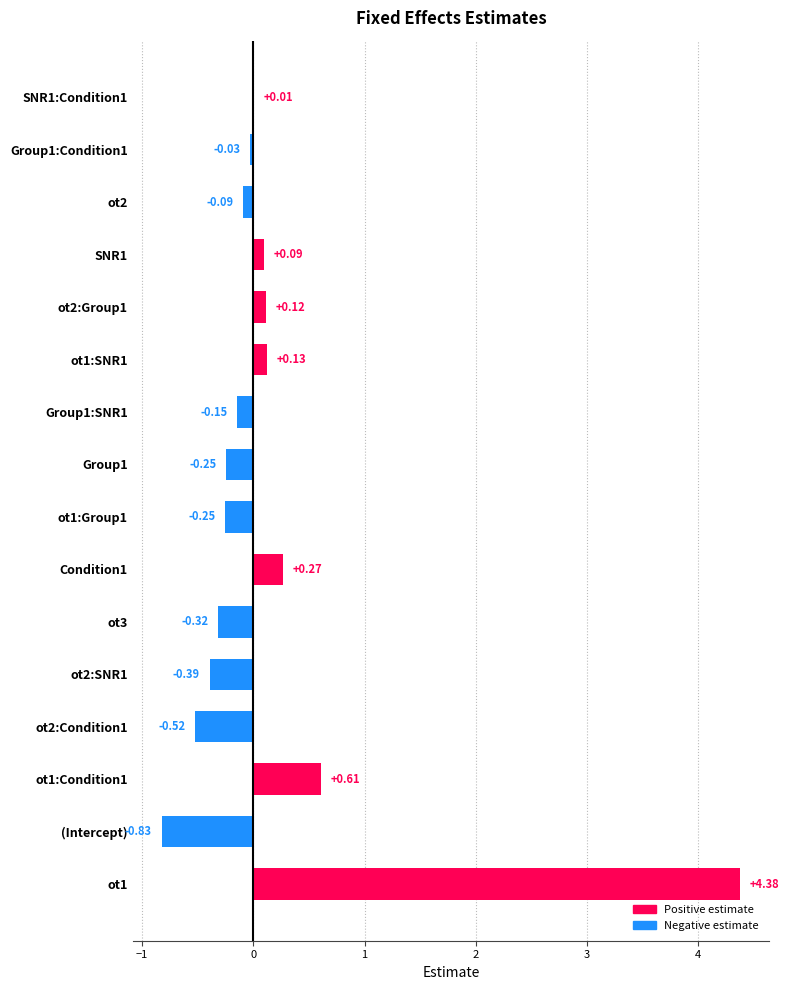

What is the change in value from ot2:SNR1 to ot2:Group1?

+0.5